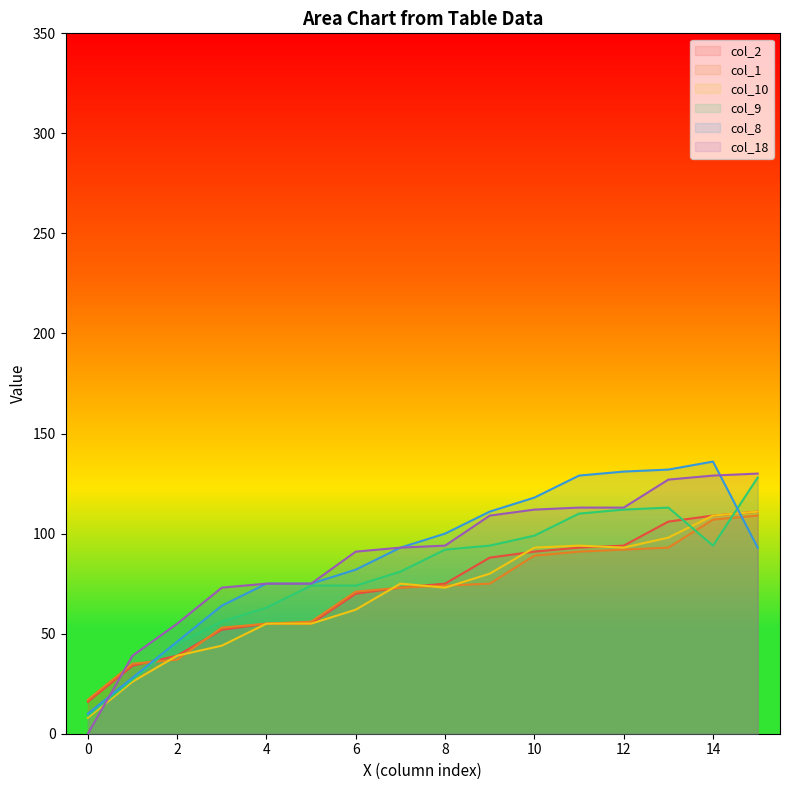

What is the difference between the maximum and second lowest values in the col_18 series?

91